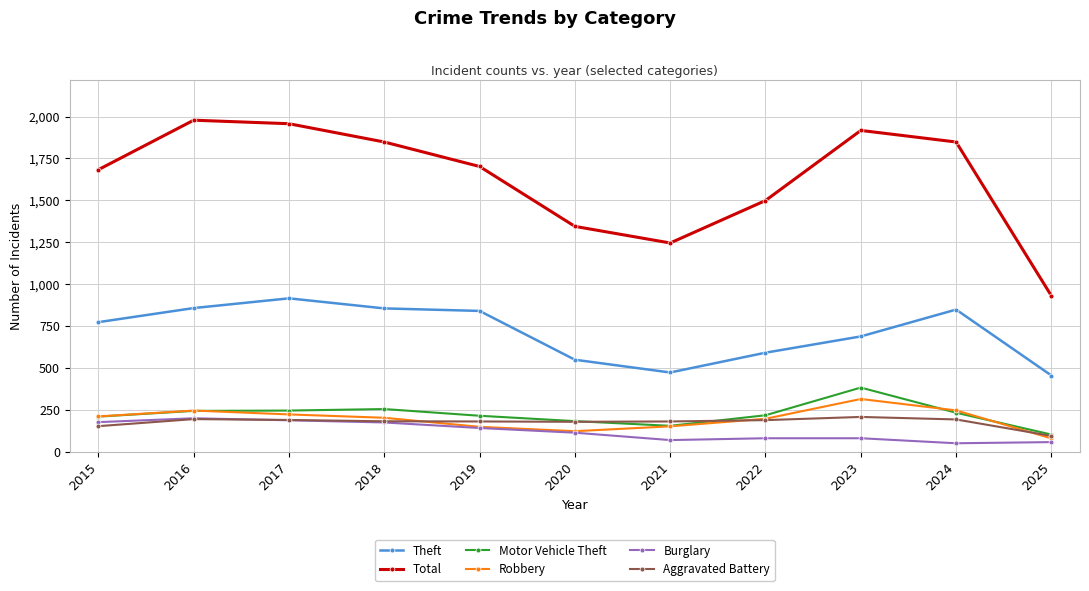

What is the value of the Aggravated Battery point at the 5th from the left?

182